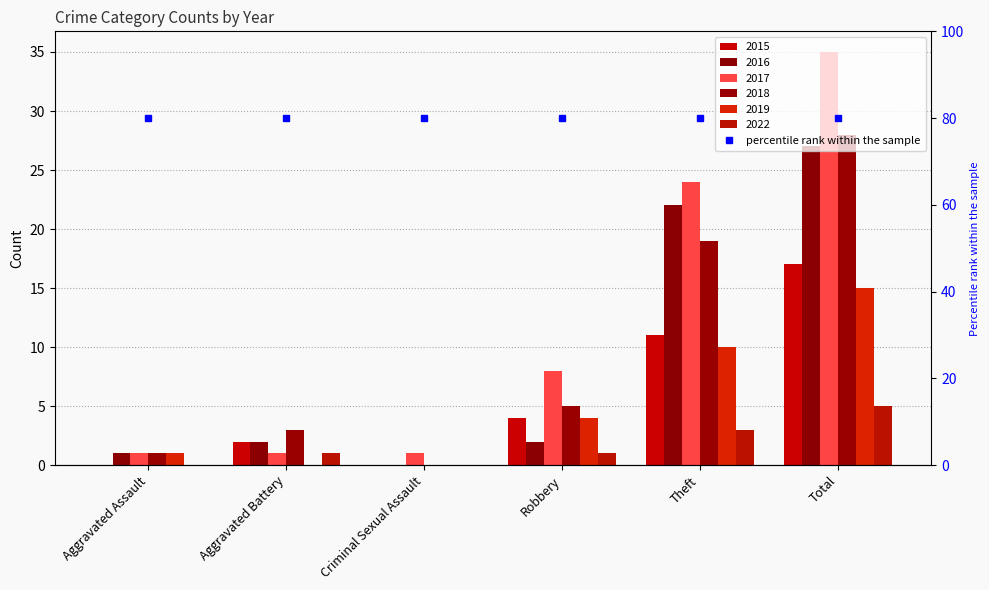

Is the value of 2019 at Theft greater than the value of 2017 at Aggravated Battery?

Yes